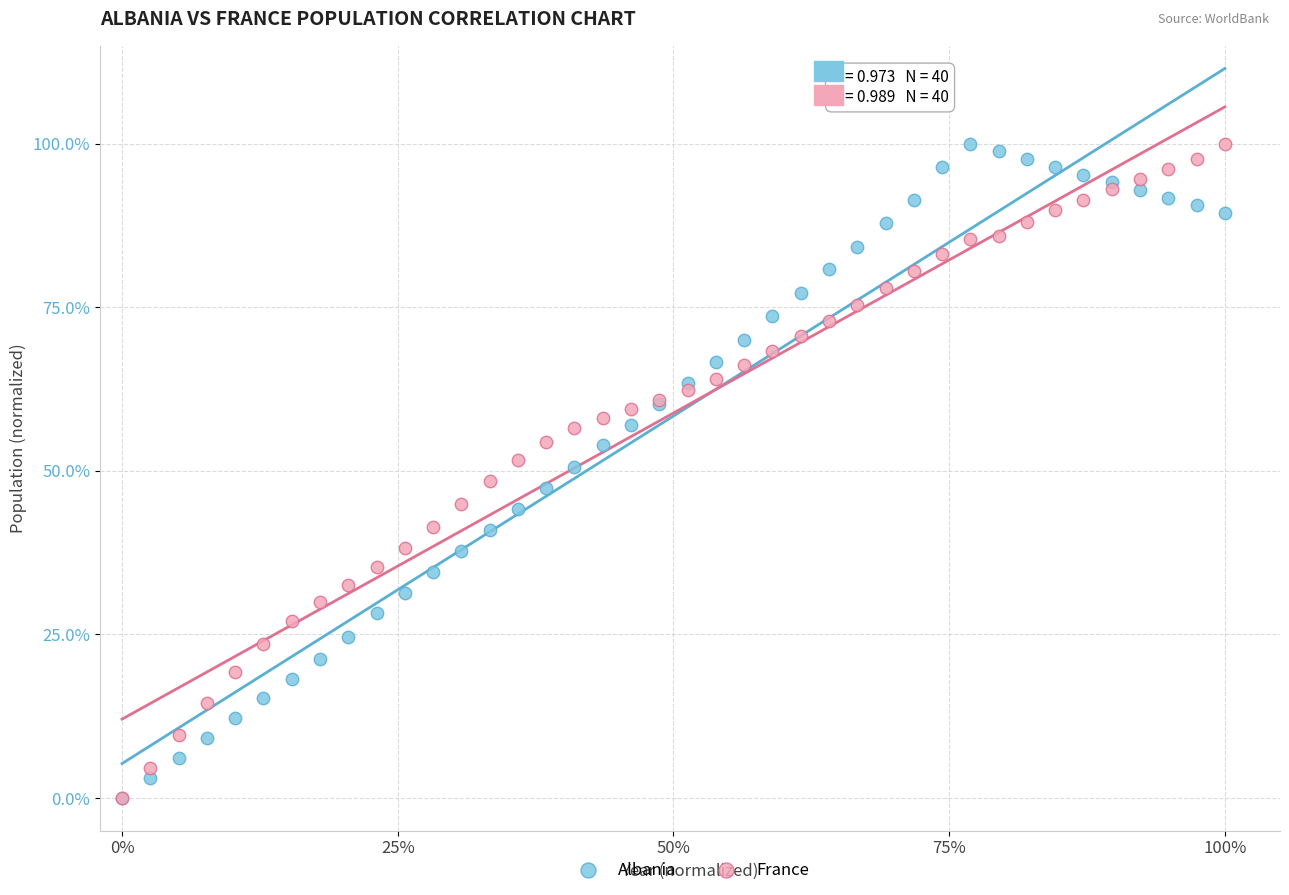

What are all the series names shown in the legend?

Albania, France